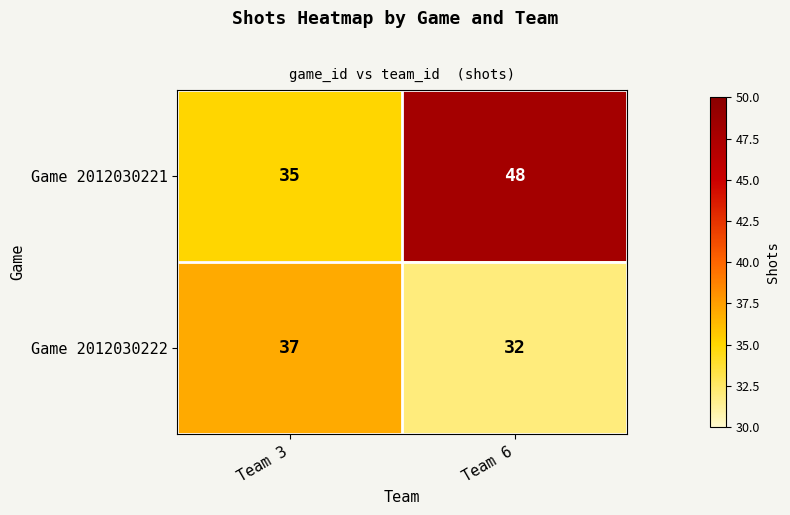

How many values in the Game 2012030222 series are below 37?

1